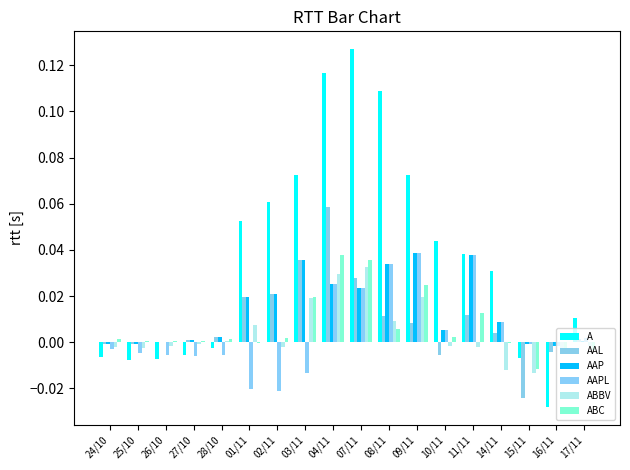

Reading left to right, extract all data points from this chart.

A: -0.0	-0.0	-0.0	-0.0	-0.0	0.1	0.1	0.1	0.1	0.1	0.1	0.1	0.0	0.0	0.0	-0.0	-0.0	0.0
AAL: -0.0	-0.0	-0.0	0.0	0.0	0.0	0.0	0.0	0.1	0.0	0.0	0.0	-0.0	0.0	0.0	-0.0	-0.0	0.0
AAP: -0.0	-0.0	-0.0	0.0	0.0	0.0	0.0	0.0	0.0	0.0	0.0	0.0	0.0	0.0	0.0	-0.0	-0.0	0.0
AAPL: -0.0	-0.0	-0.0	-0.0	-0.0	-0.0	-0.0	-0.0	0.0	0.0	0.0	0.0	0.0	0.0	0.0	-0.0	-0.0	0.0
ABBV: -0.0	-0.0	-0.0	-0.0	0.0	0.0	-0.0	0.0	0.0	0.0	0.0	0.0	-0.0	-0.0	-0.0	-0.0	-0.0	-0.0
ABC: 0.0	0.0	0.0	0.0	0.0	-0.0	0.0	0.0	0.0	0.0	0.0	0.0	0.0	0.0	-0.0	-0.0	-0.0	-0.0